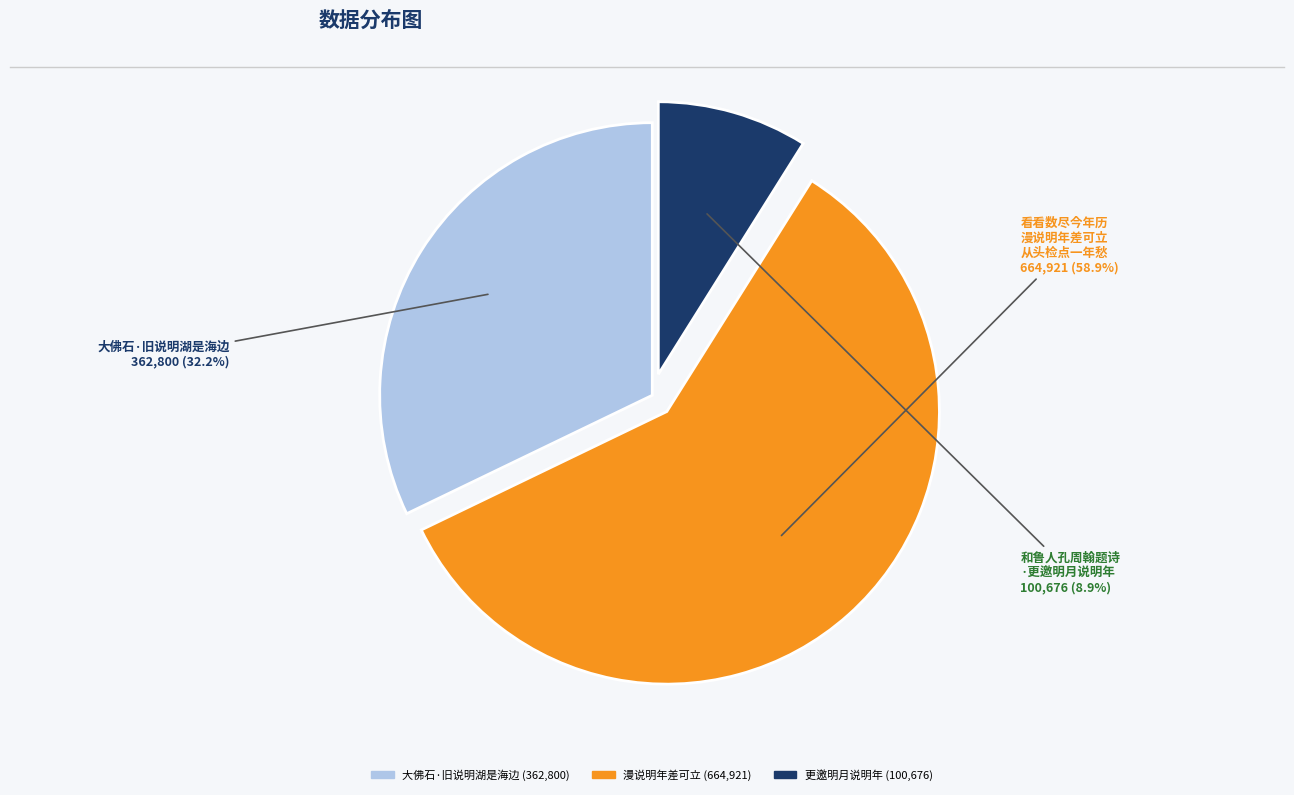

Does any single category account for the majority?

Yes